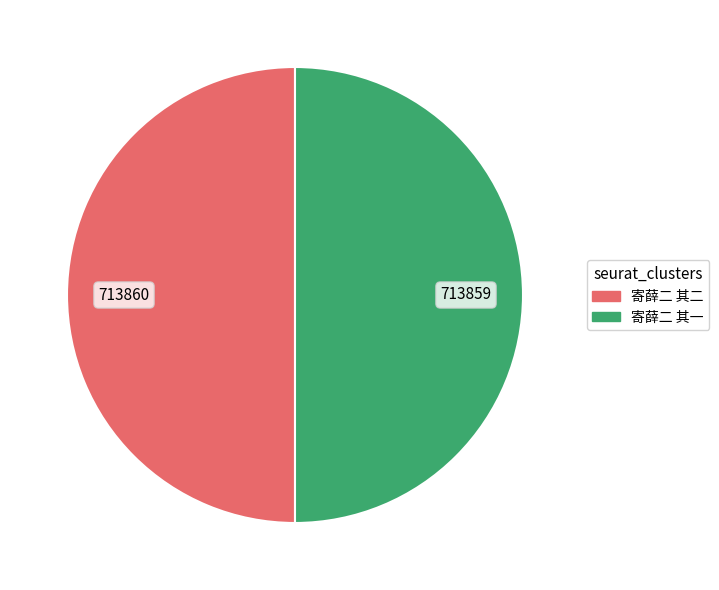

Is it true that 寄薛二 其一 is 62% of the pie?

False